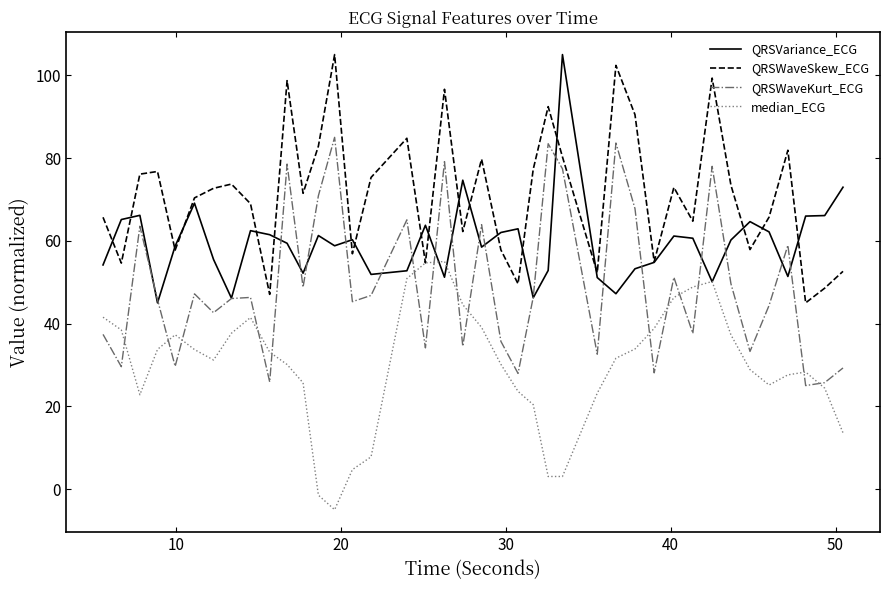

True or false: QRSWaveSkew_ECG and QRSWaveKurt_ECG cross at least once.

False